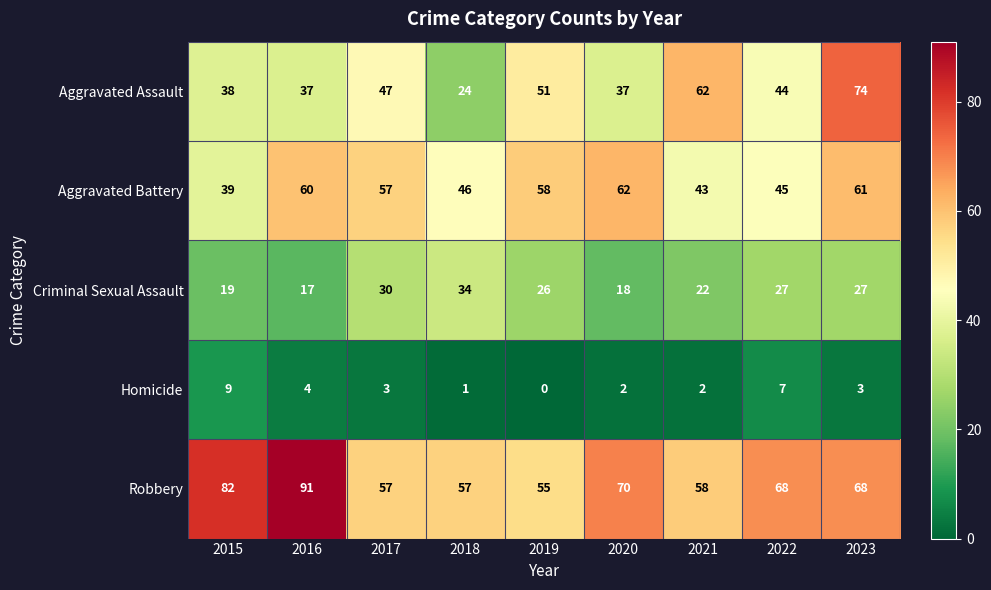

Which label corresponds to the largest value in the chart?

2016